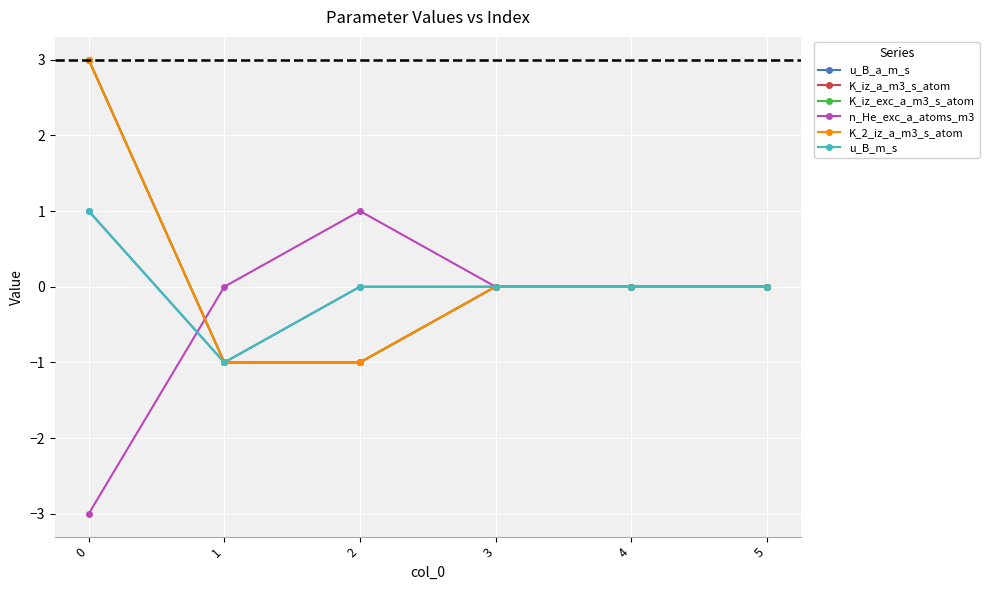

Does the chart have visible grid lines?

Yes